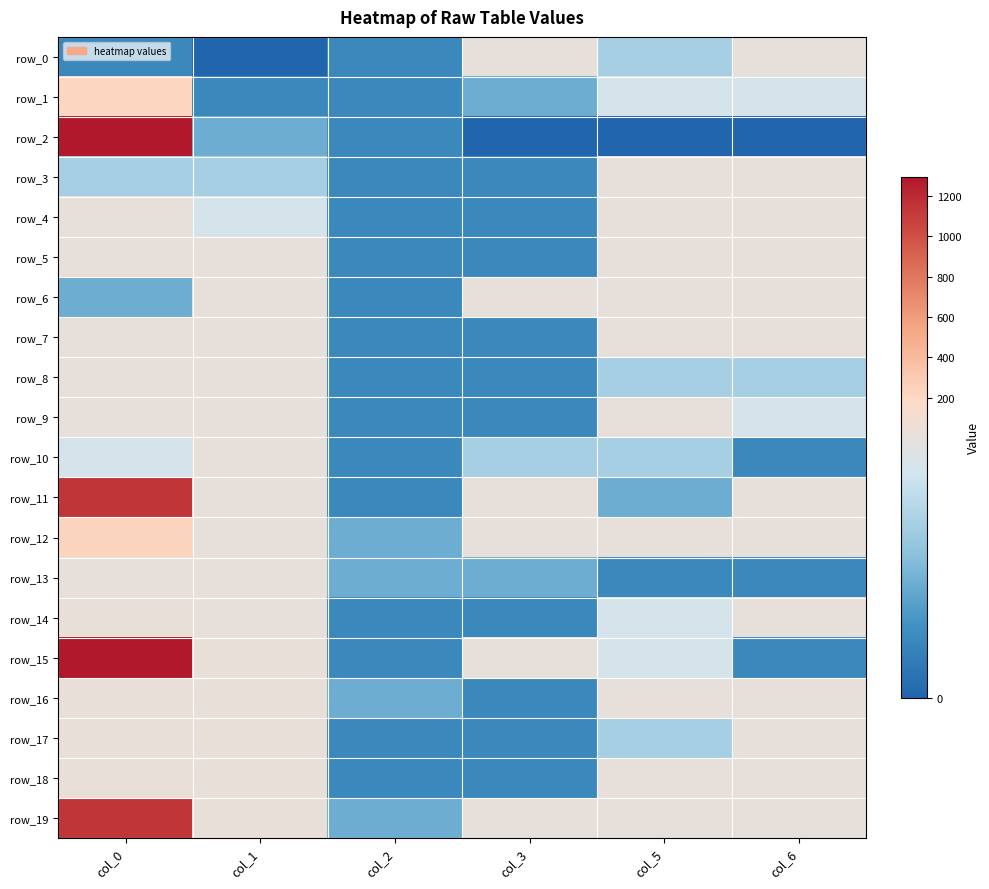

How many row_0 values are between 1 and 6?

4